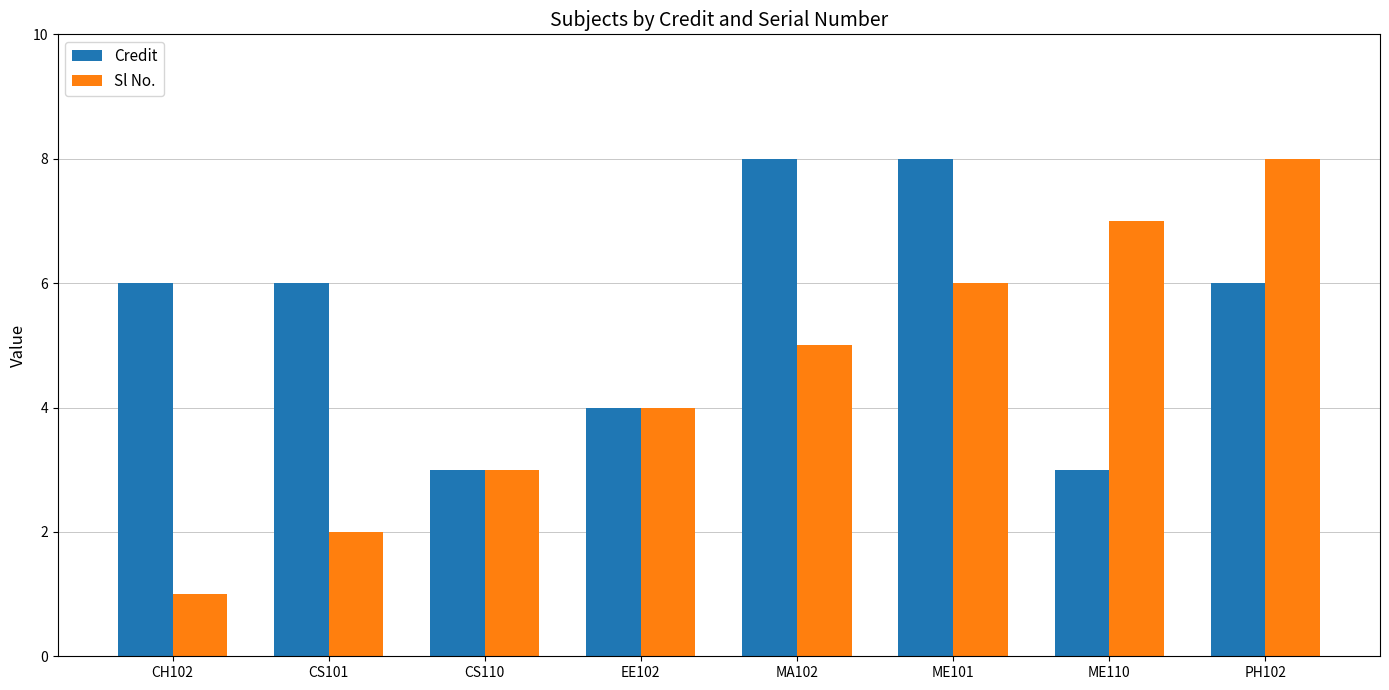

Which series has the widest spread of values?

Sl No.